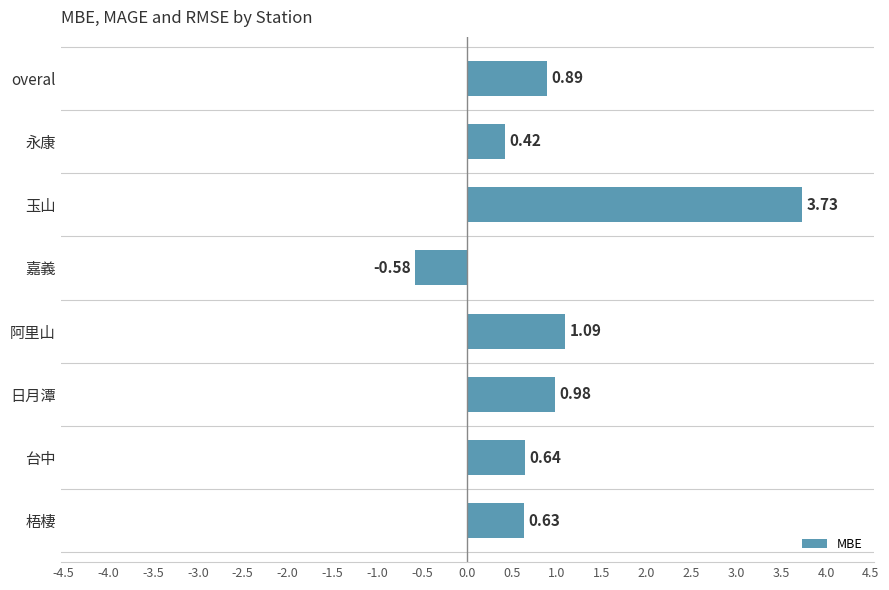

List the labels in order of value, largest first.

玉山, 阿里山, 日月潭, overal, 台中, 梧棲, 永康, 嘉義